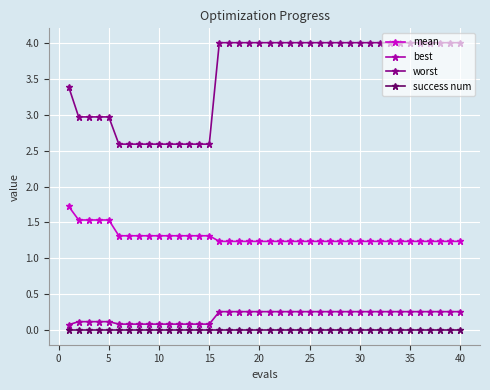

How many mean values are between 1 and 2?

40